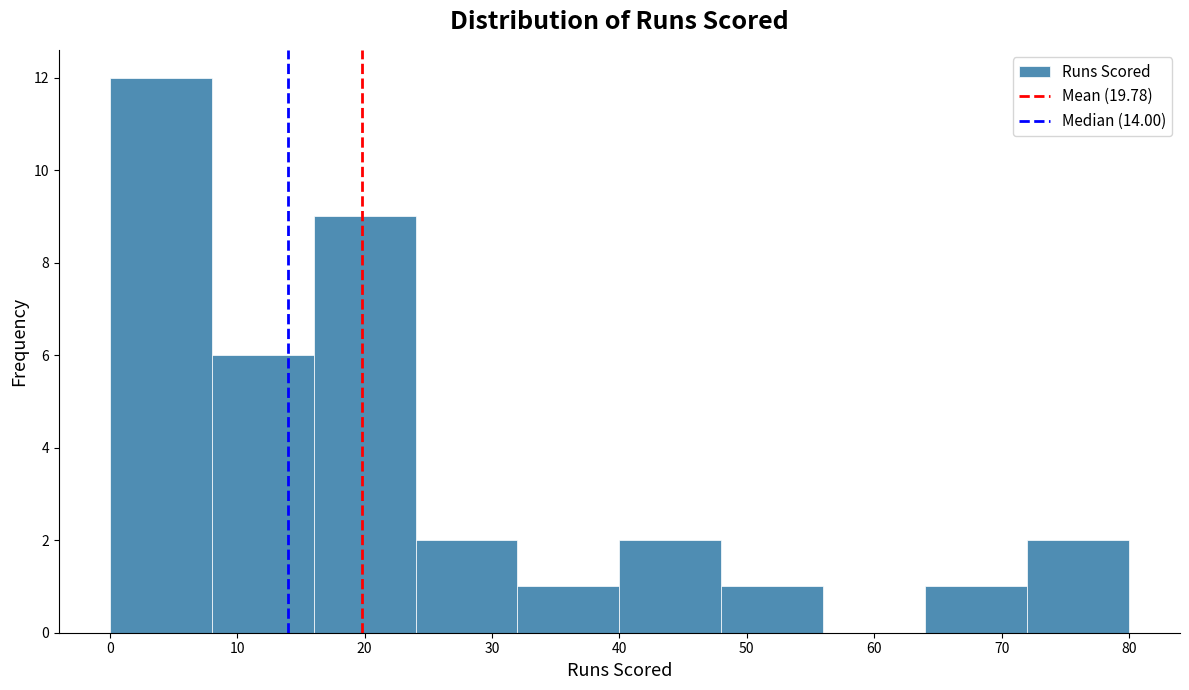

How tall is the bar that spans 8 to 16 on the x-axis? The values are not printed on the chart, so give them approximately, as read against the axis.

6